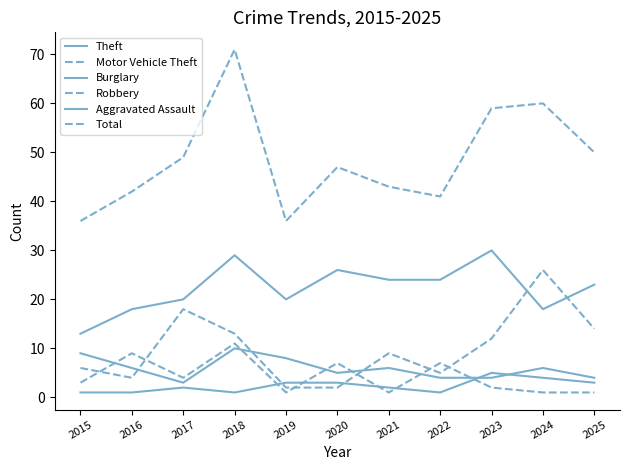

Rank the series at 2024 from lowest to highest value.

Robbery, Aggravated Assault, Burglary, Theft, Motor Vehicle Theft, Total